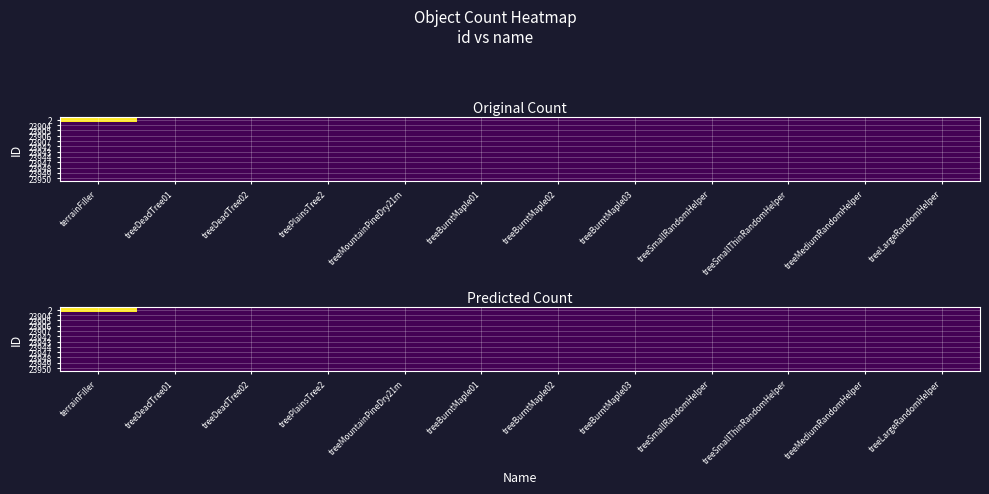

At terrainFiller, list the series in order from smallest to largest.

23904, 23905, 23906, 23907, 23942, 23943, 23944, 23947, 23948, 23949, 23950, 2